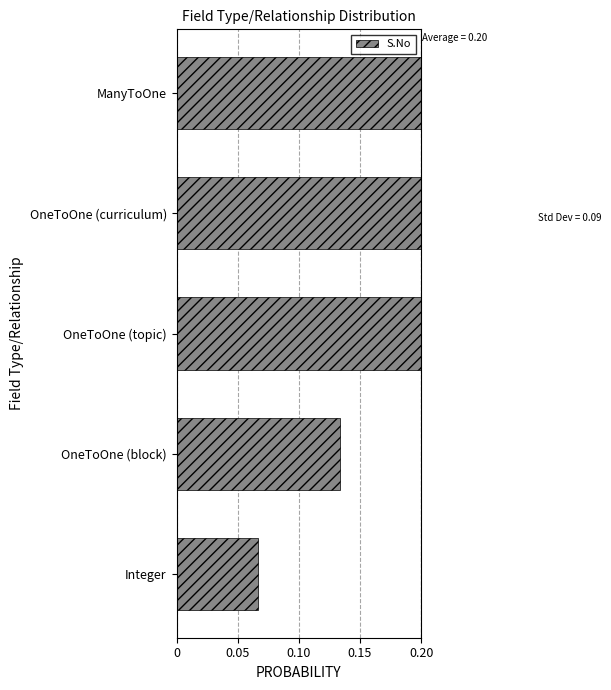

How many categories are shown in the chart?

5